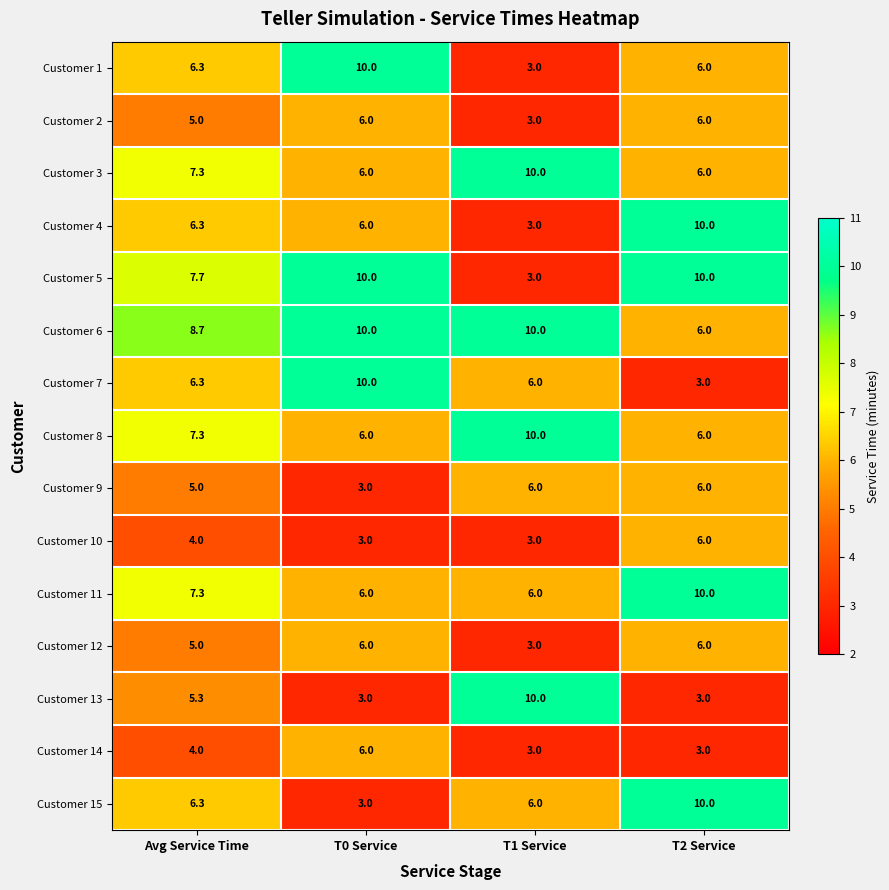

The value of Customer 15 at T2 Service is 10.0. True or false?

True